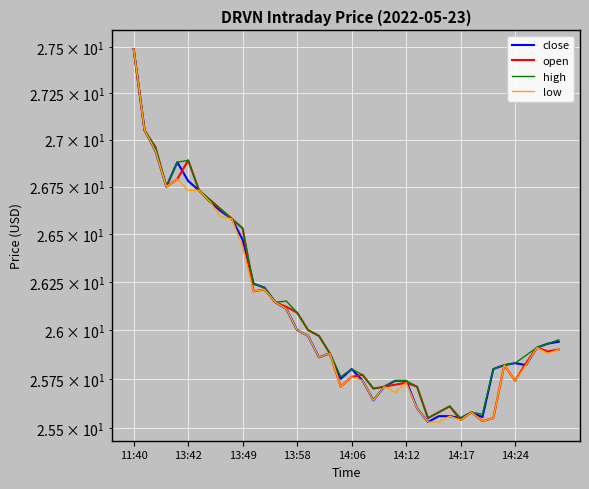

What is the difference between the second highest and minimum values in the high series?

1.5